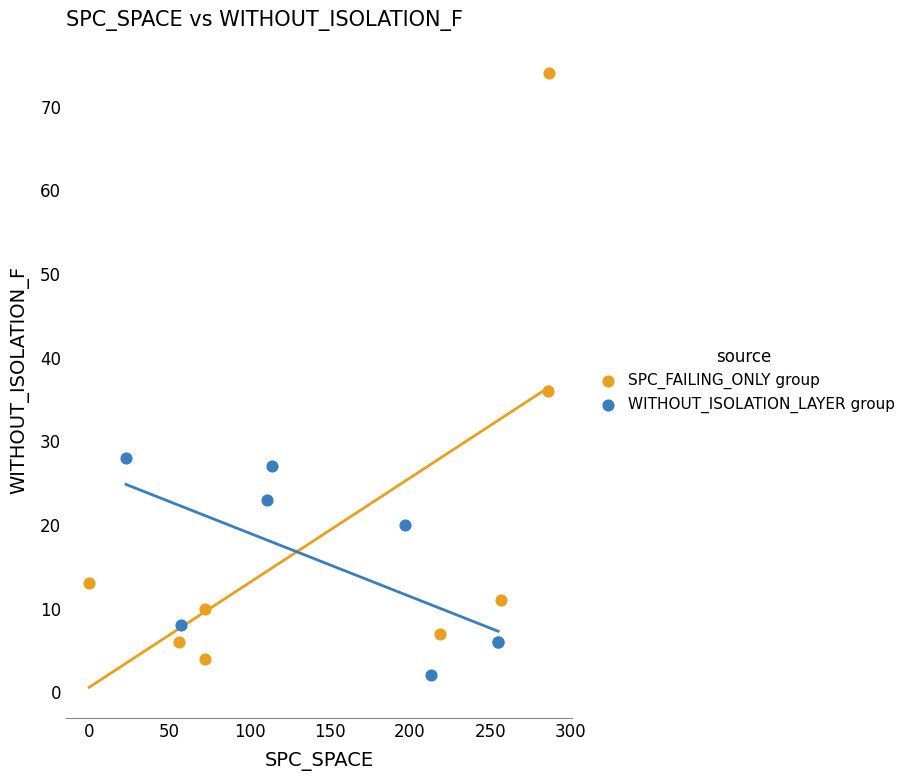

Which series reaches the maximum Y coordinate?

SPC_FAILING_ONLY group